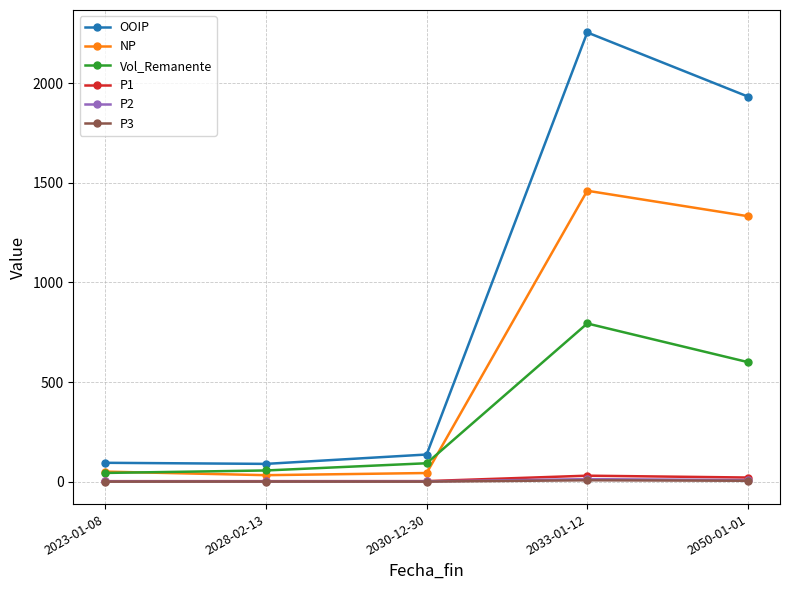

What is the label of the 2nd point from the right?

2033-01-12